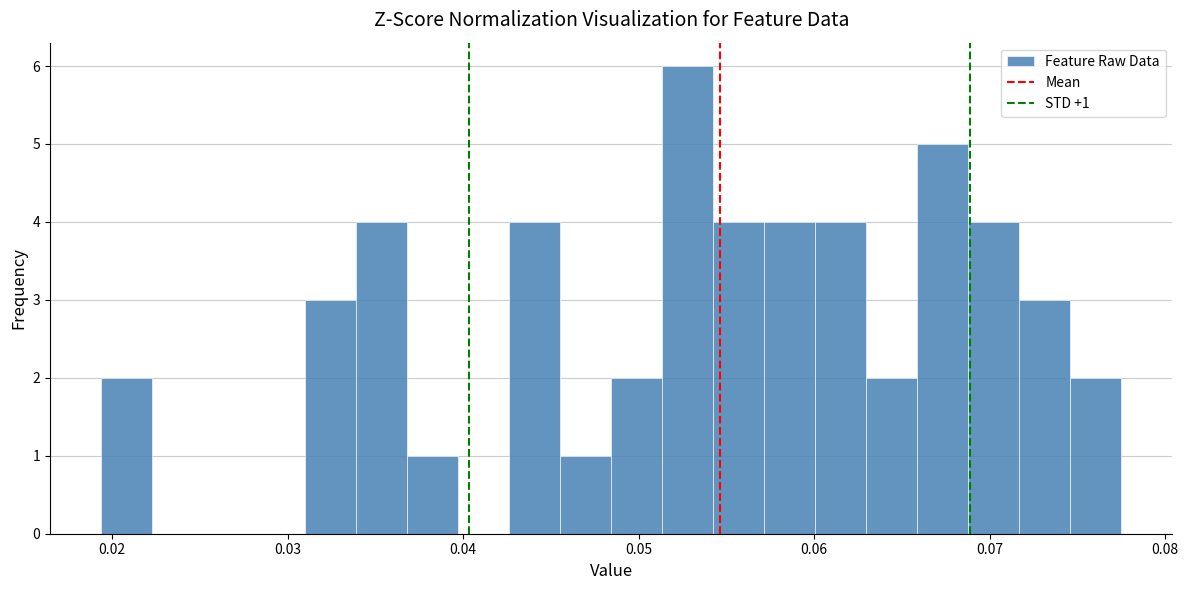

Read against the x-axis, roughly where is the centre of the tallest bar?

0.053